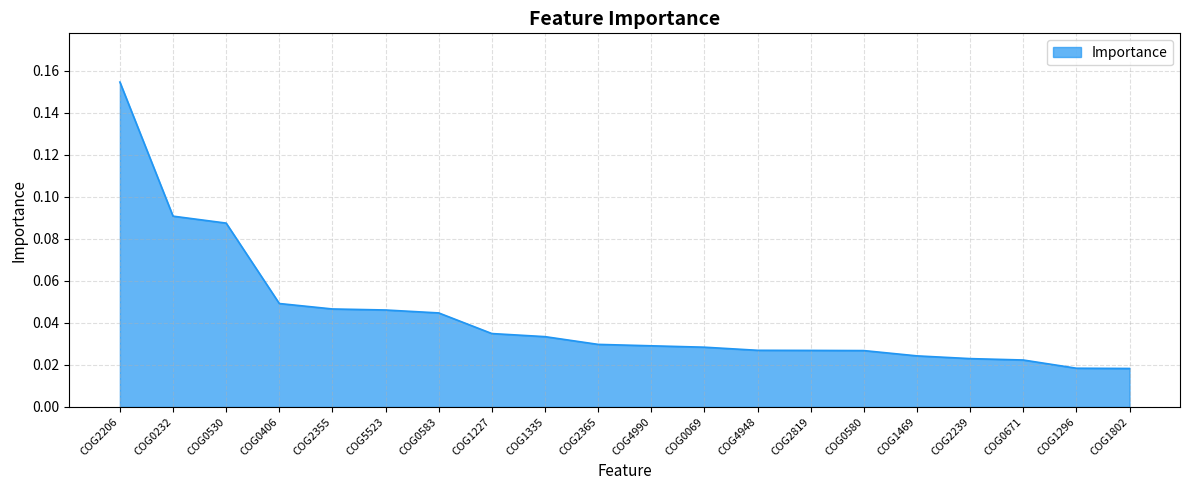

How many values are between 0 and 1?

20